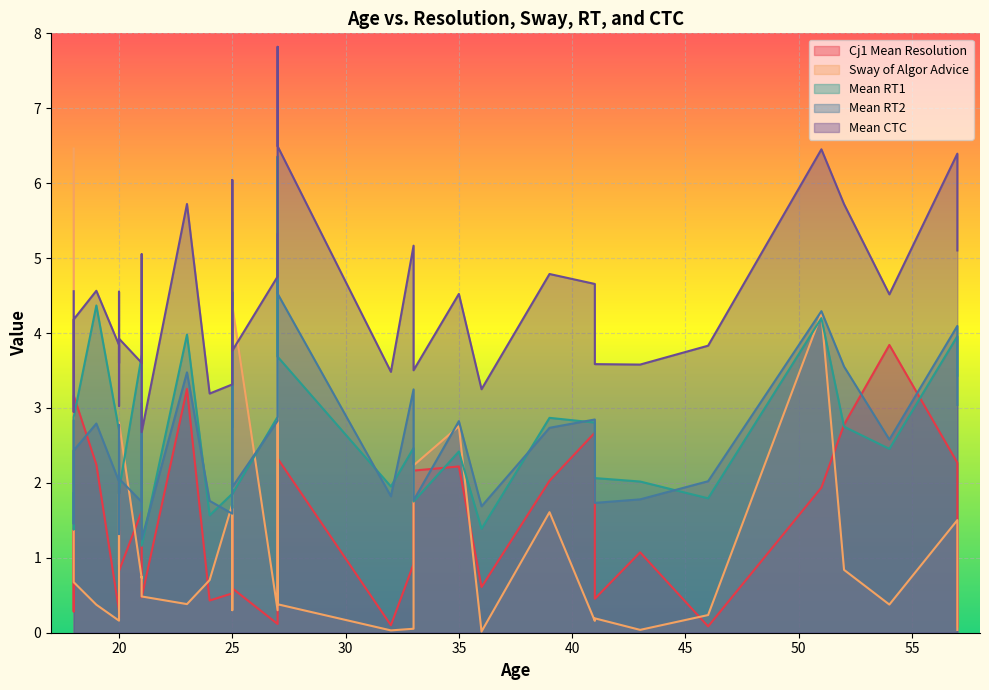

What is the difference between the maximum and minimum values in the Mean RT1 series?

5.2